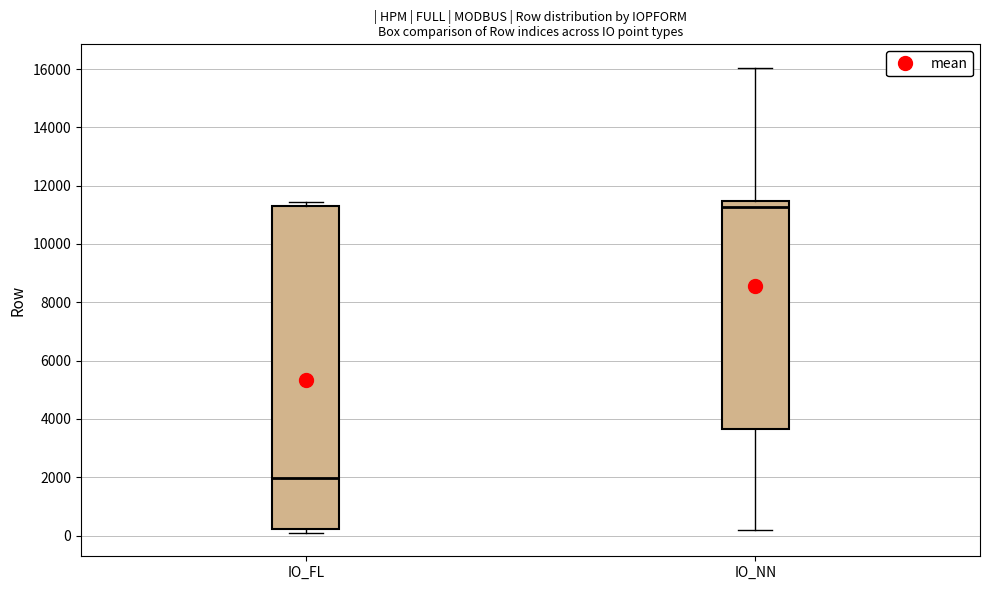

Reading left to right, transcribe this box plot: for each box, give where its median line is, the range the box spans, and where its two whiskers end, as read against the y-axis. The values are not printed on the chart, so give them approximately, as read against the axis.

IO_FL: median 2000, box 200 to 11400, whiskers 0 to 11400 (just above the box's upper edge)
IO_NN: median 11200, box 3600 to 11400, whiskers 200 to 16000